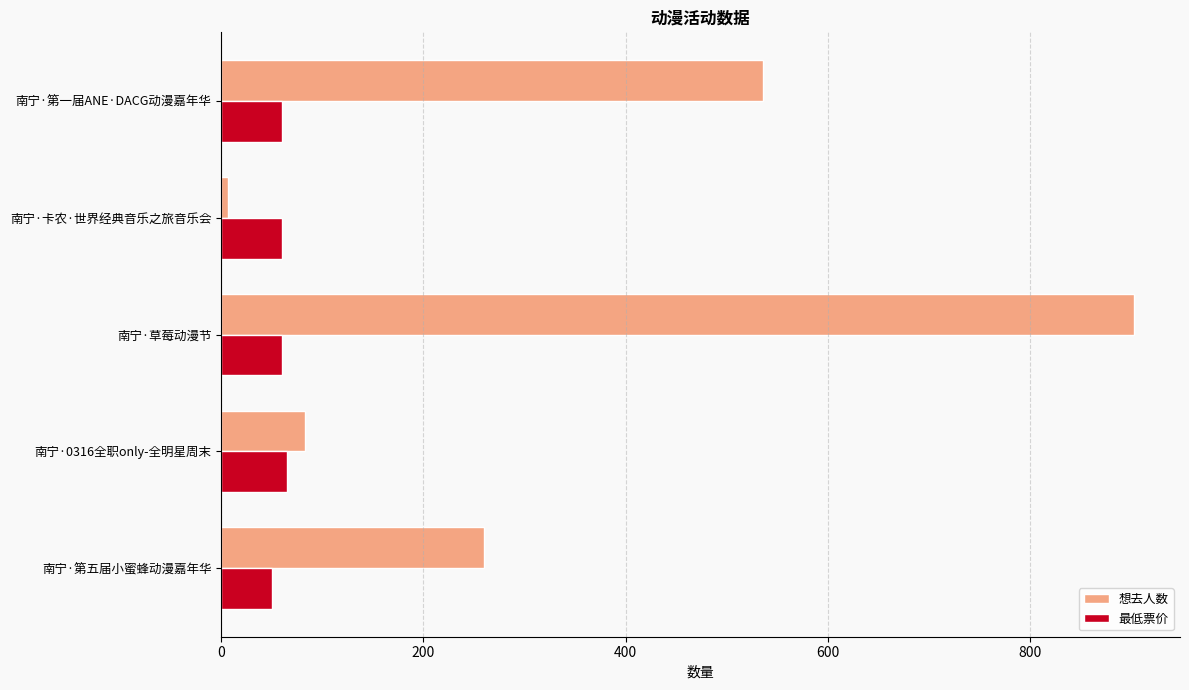

What is the approximate value of 想去人数 at 南宁·第一届ANE·DACG动漫嘉年华?

536